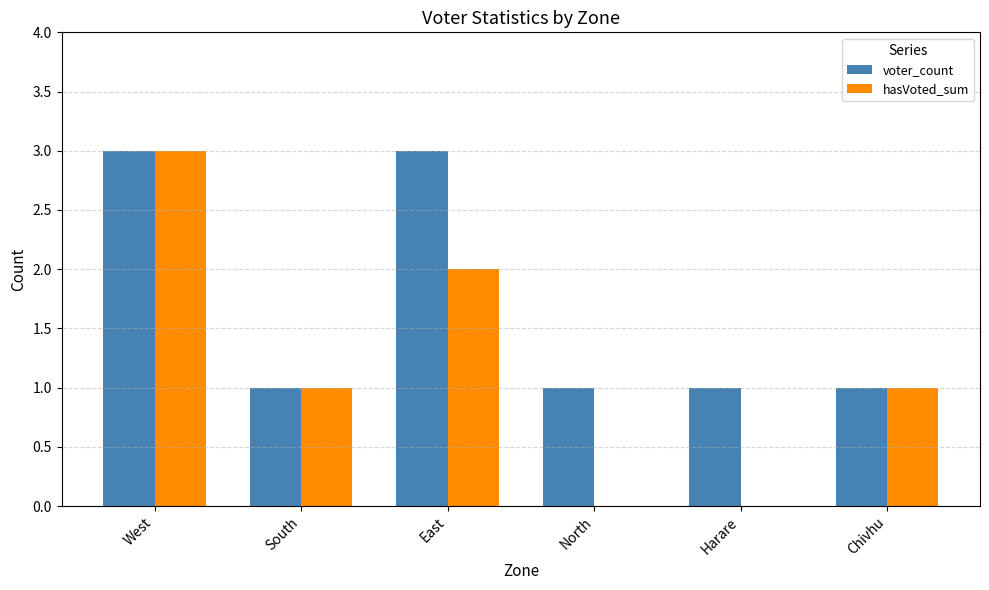

Which series has the largest total across all categories?

voter_count